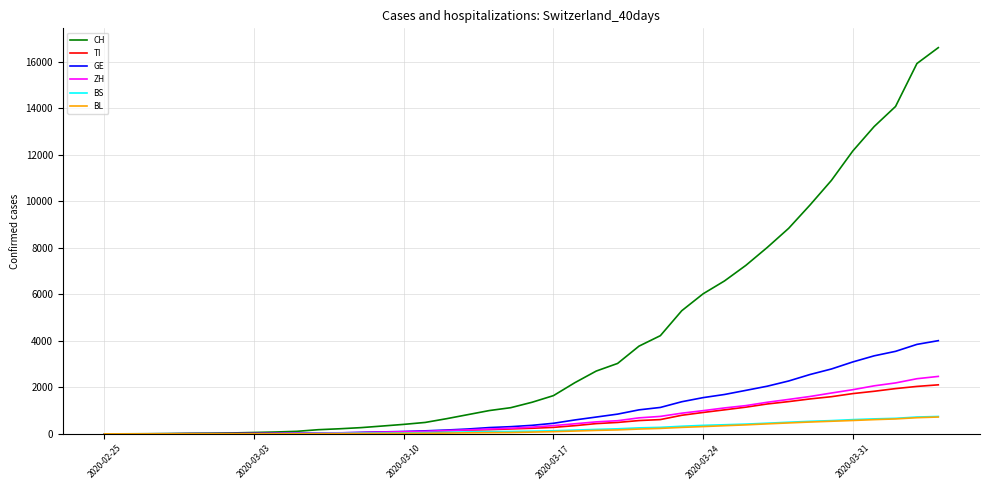

Which series has the largest total across all categories?

CH